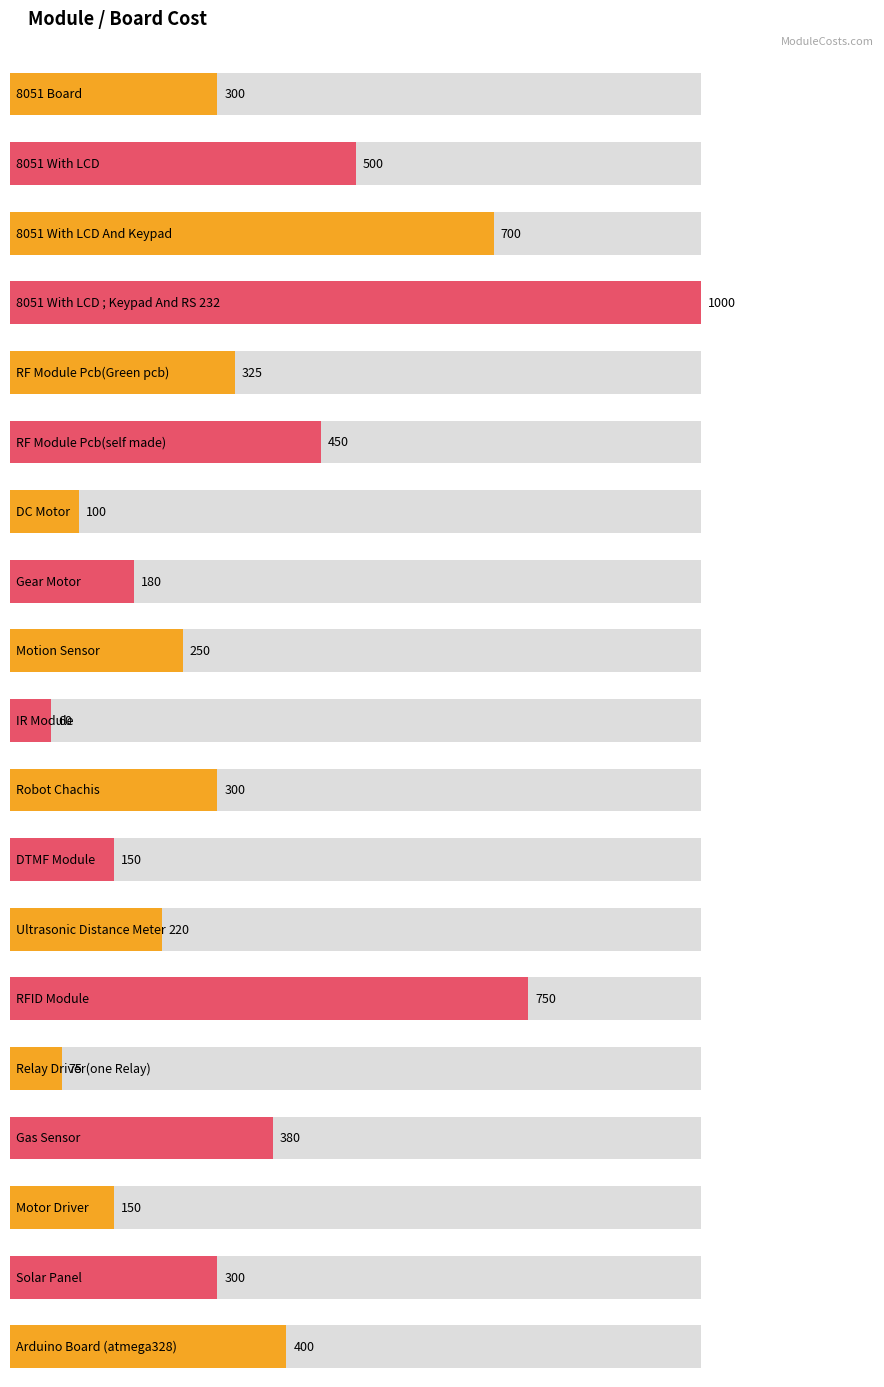

What is the difference between the maximum and minimum values?

940